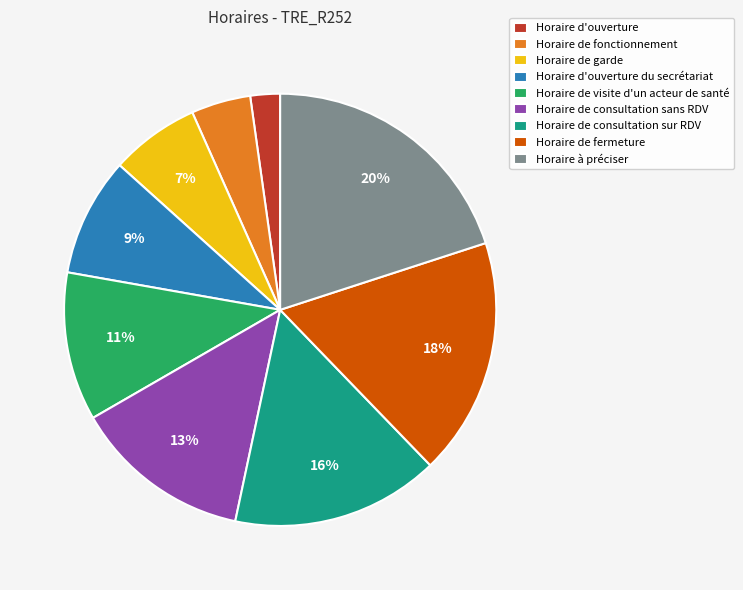

To the nearest percent, what is the difference between the largest and smallest slice percentages?

18%